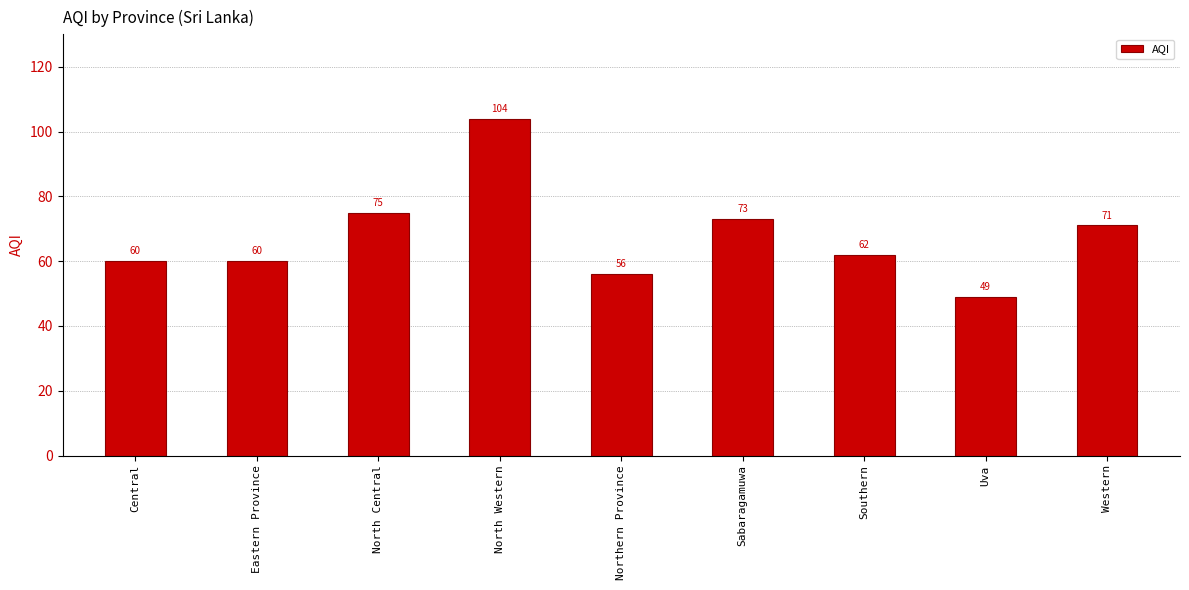

At which category does the chart reach its peak across all series?

North Western